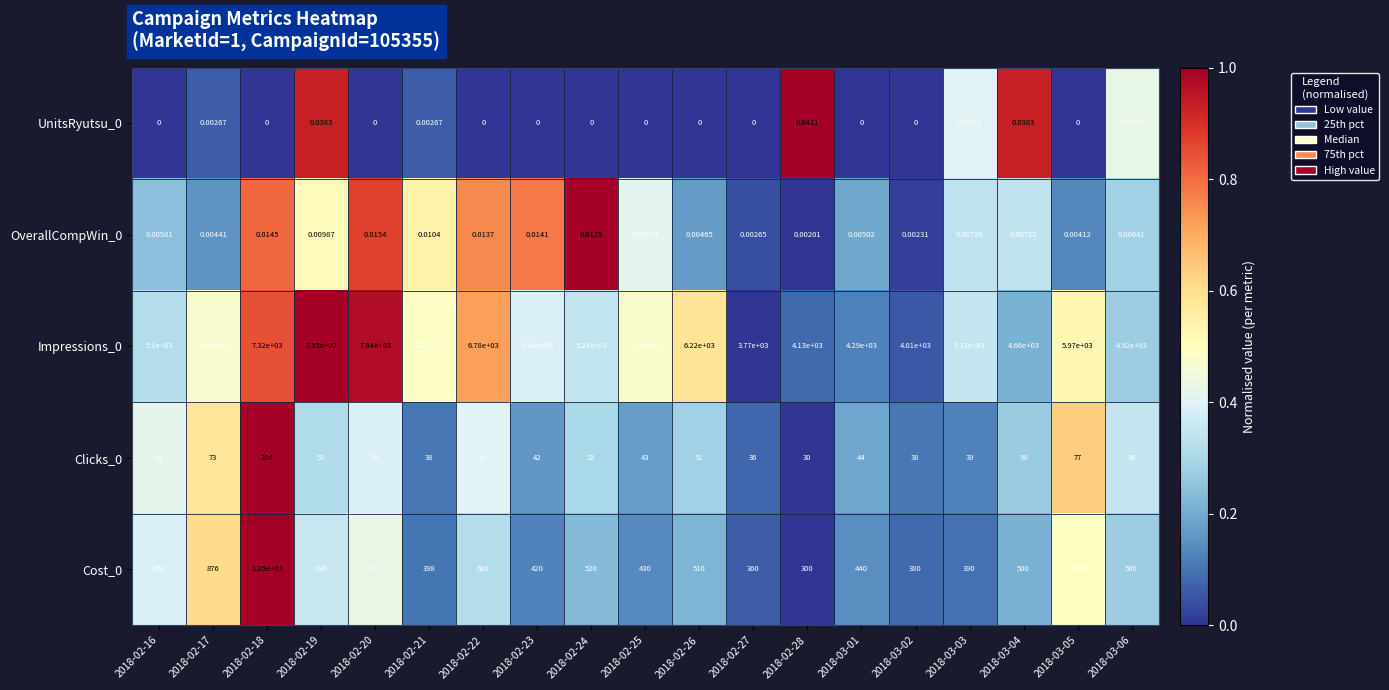

Is the value of Impressions_0 at 2018-03-03 greater than the value of Cost_0 at 2018-02-17?

Yes